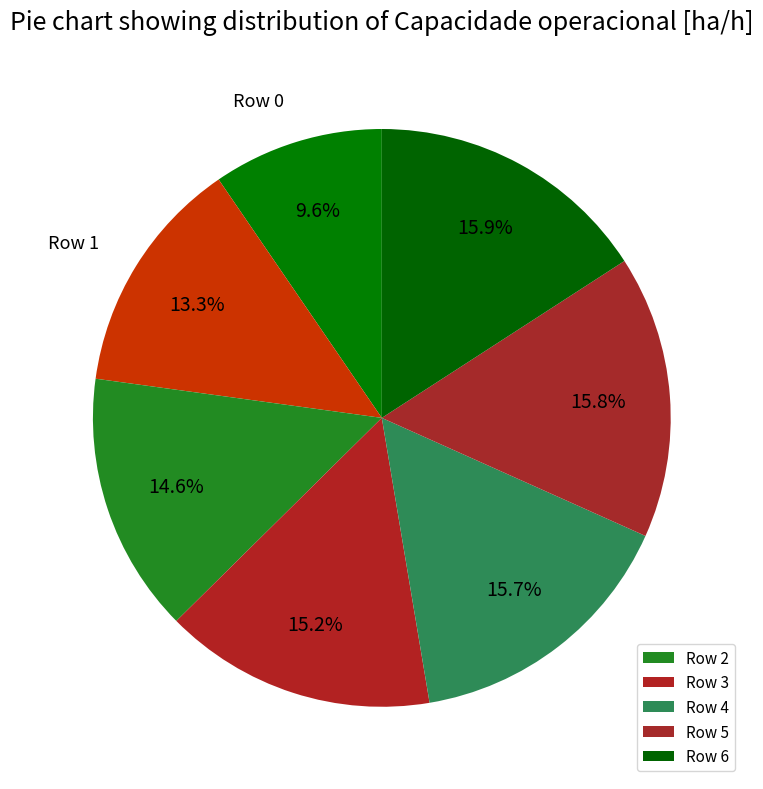

Which slice is the largest?

Row 6